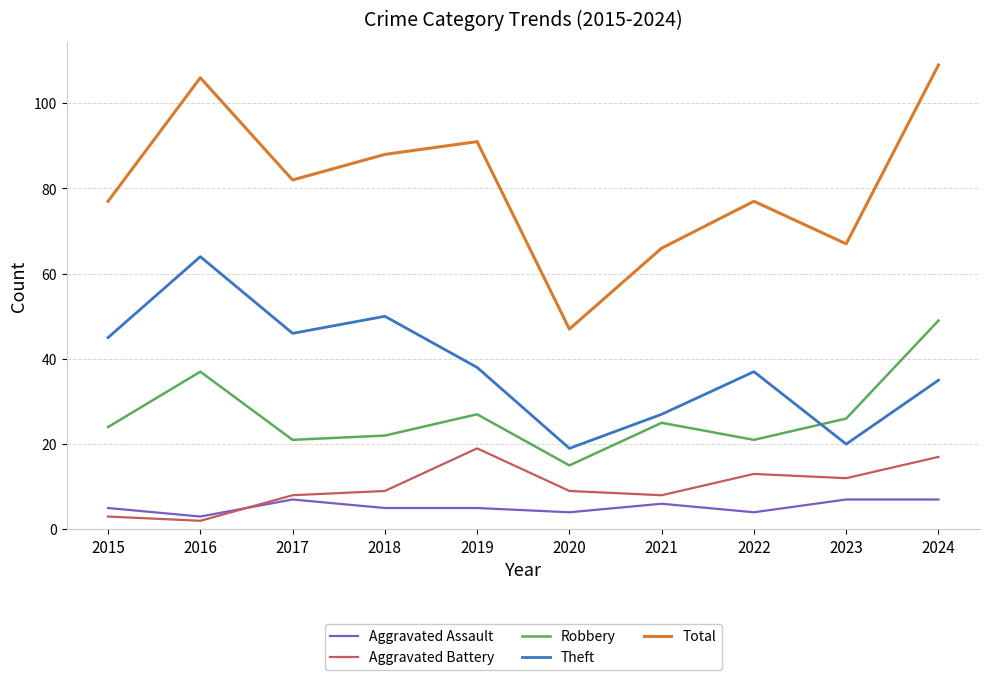

The Aggravated Assault series shows 12 at 2024. True or false?

False